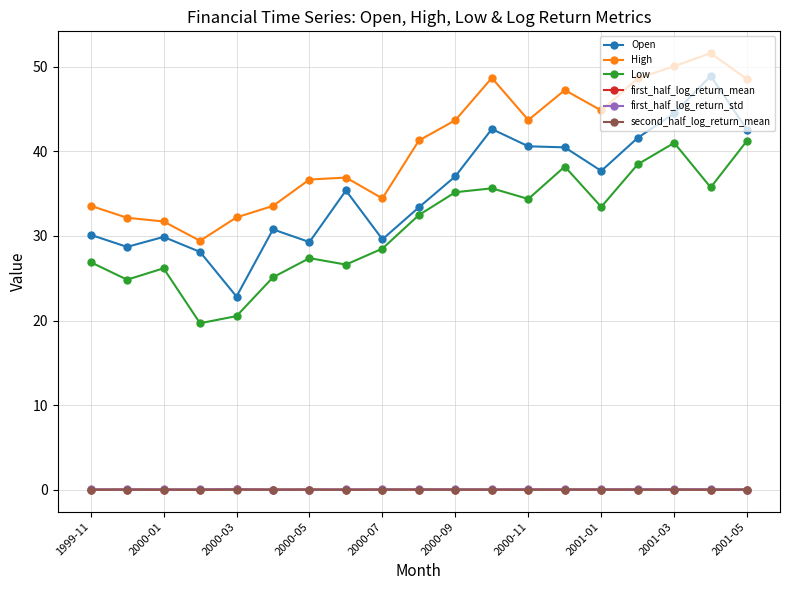

True or false: second_half_log_return_mean has more than 0 points higher than both neighbors.

True